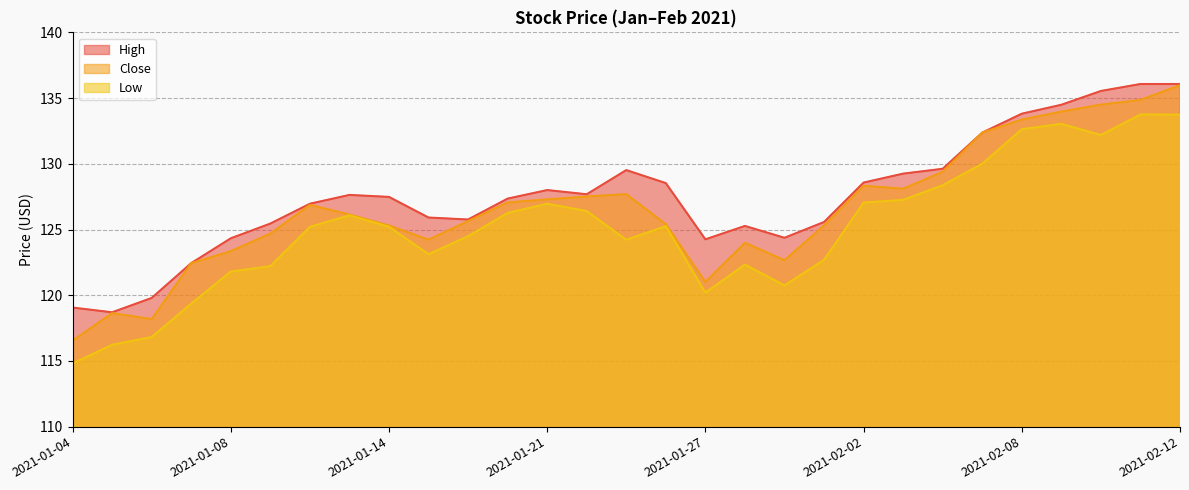

What position from the left is 2021-01-28?

18